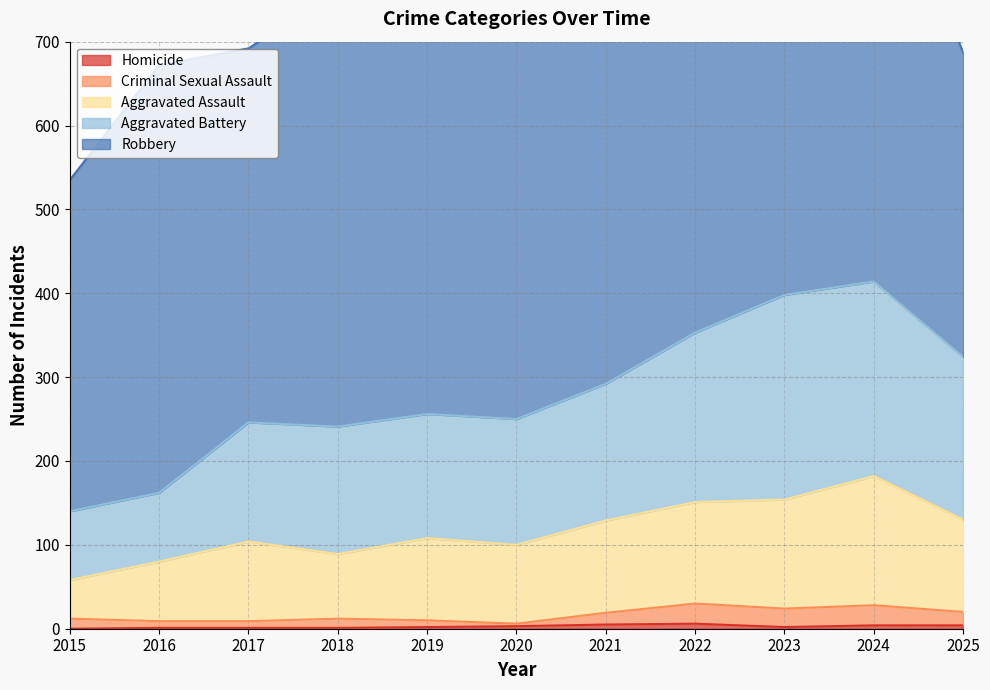

True or false: Homicide and Aggravated Assault intersect in this chart.

False